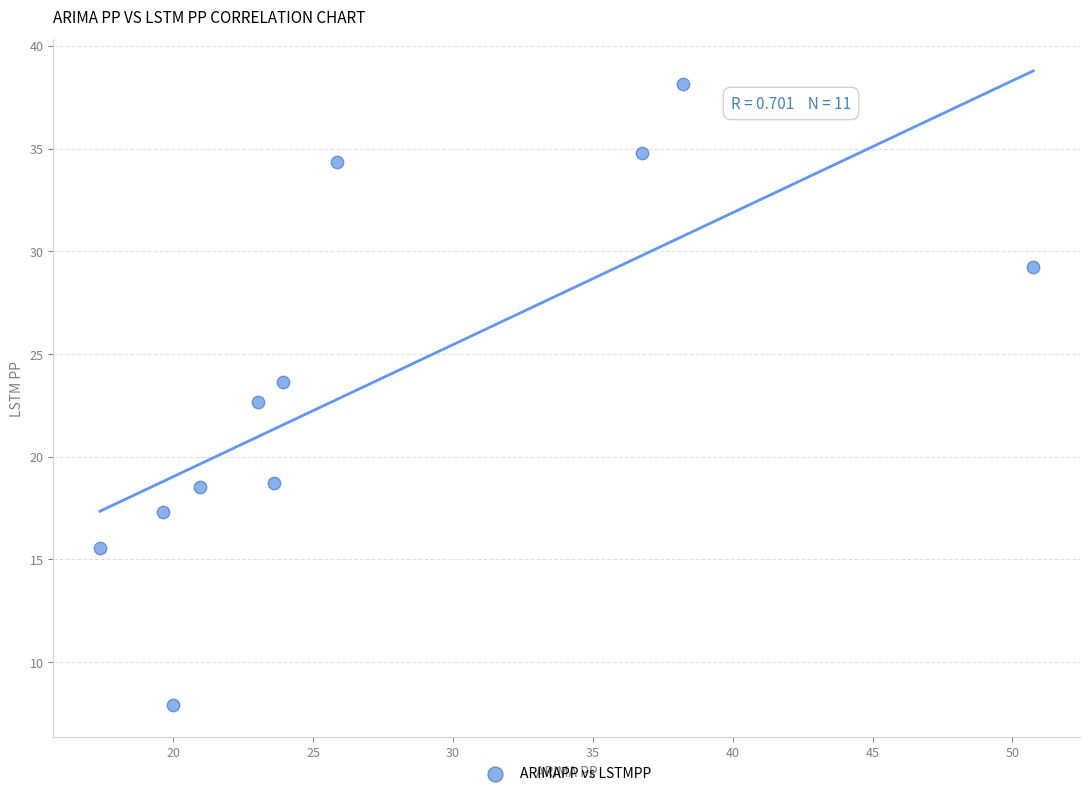

What is the range of X values (max minus min)?

33.4